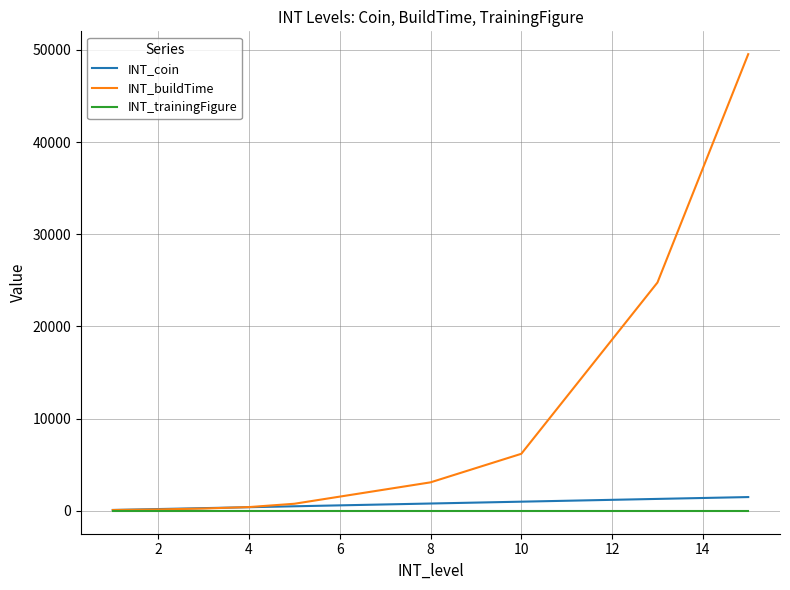

At how many categories does at least one series exceed 27511?

2